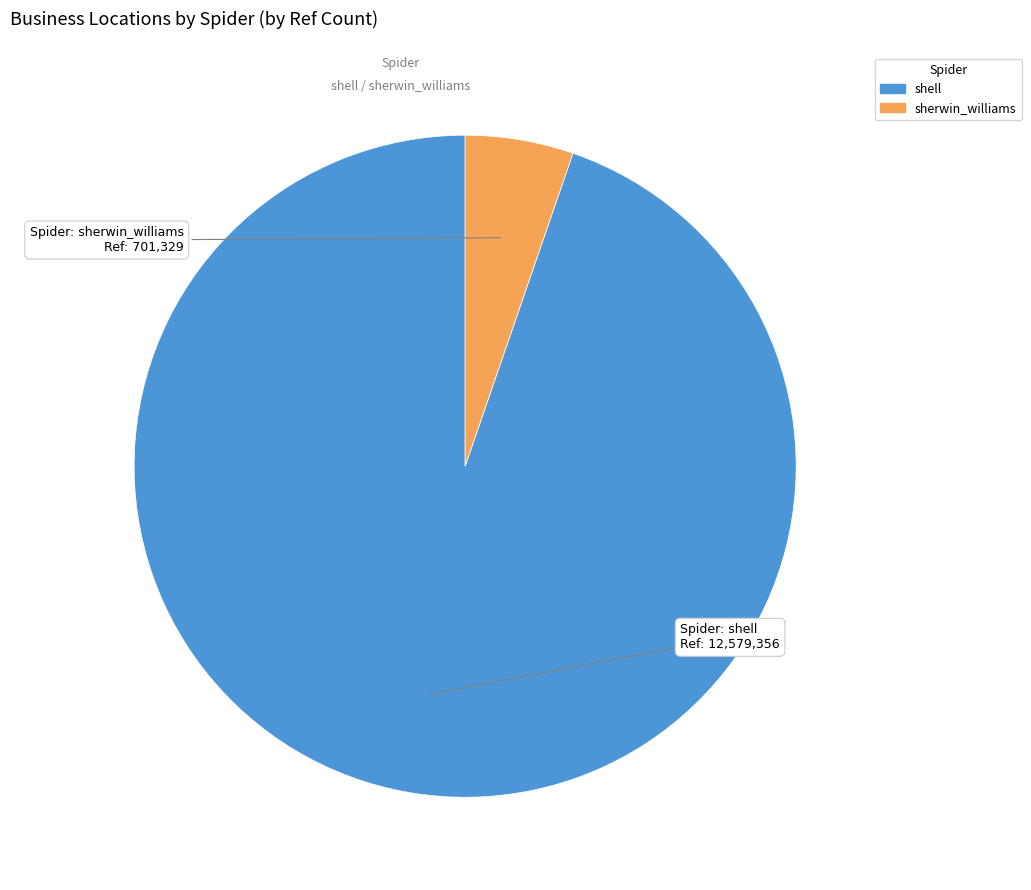

Is shell the majority of the pie?

Yes